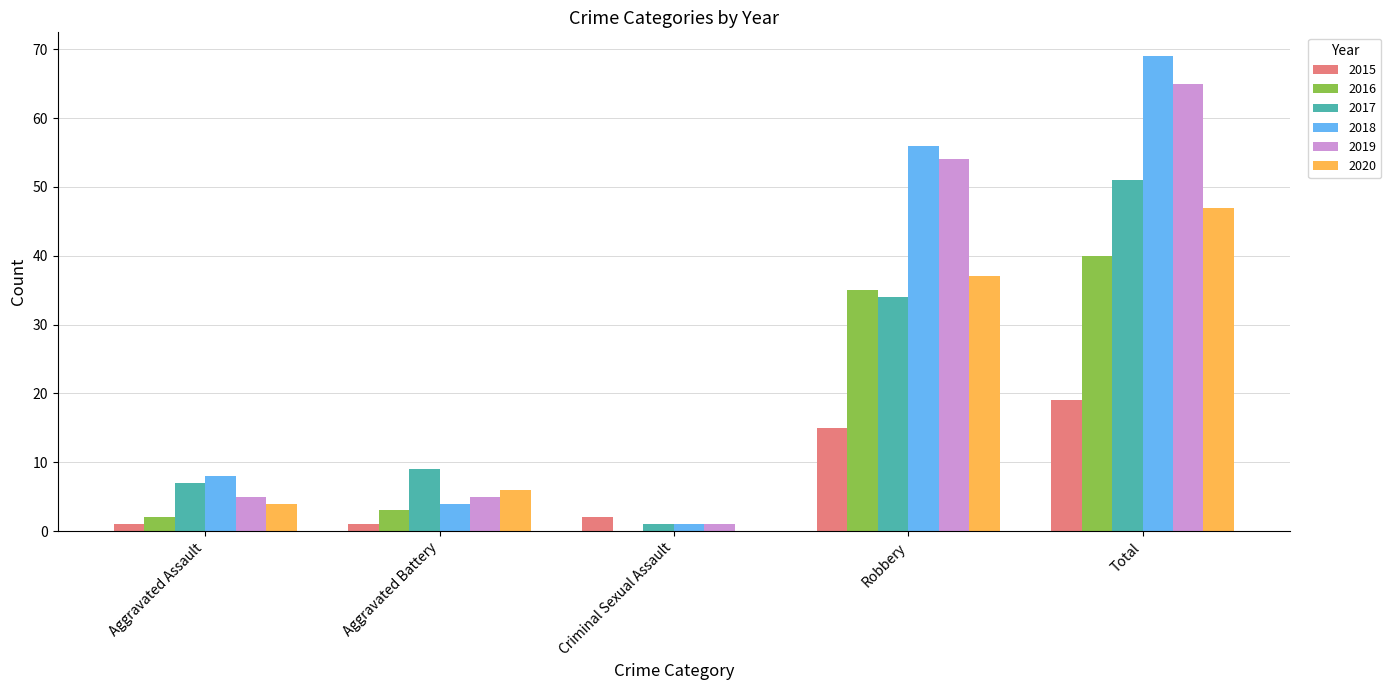

What are all the series names shown in the legend?

2015, 2016, 2017, 2018, 2019, 2020